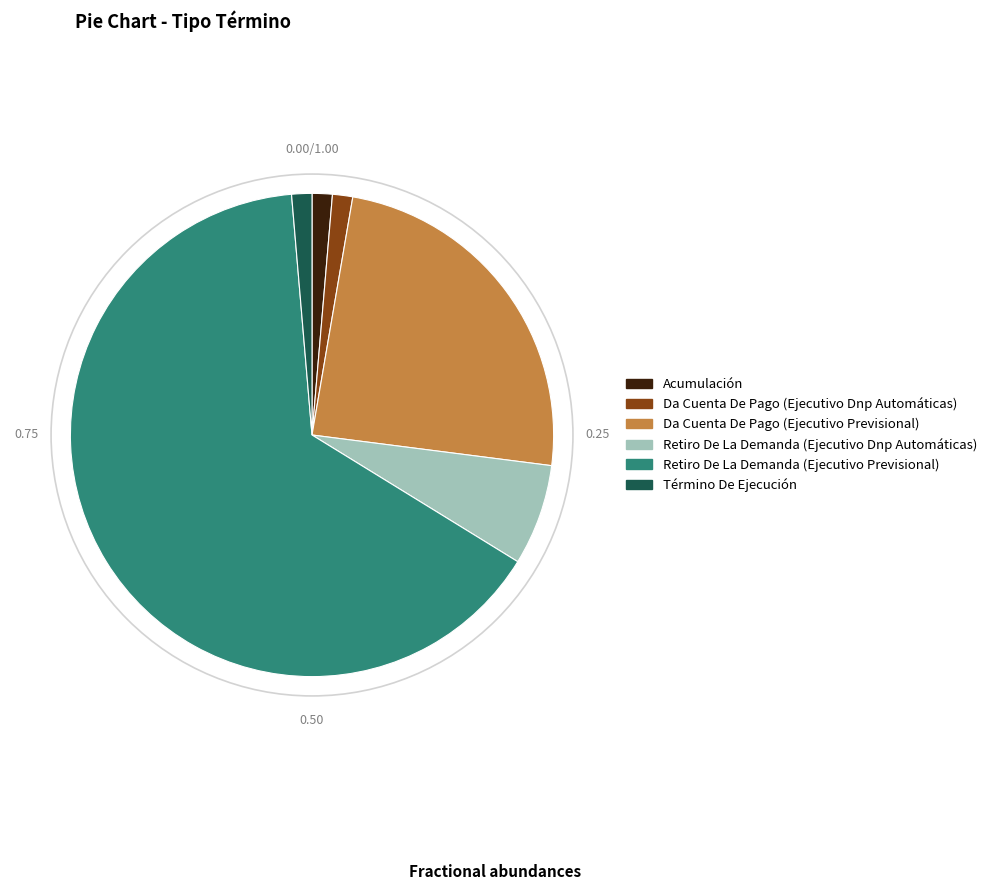

Which category has the biggest portion of the pie?

Retiro De La Demanda (Ejecutivo Previsional)